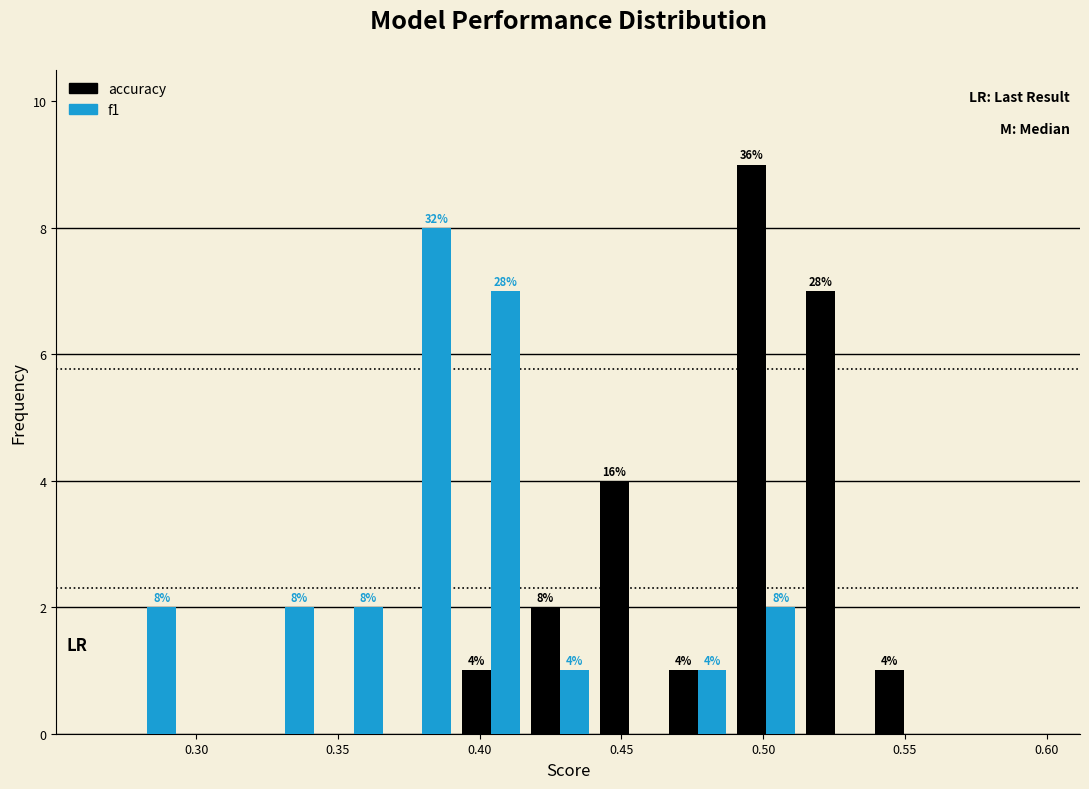

In the f1 series, which range on the x-axis has the tallest bar?

0.370 to 0.390